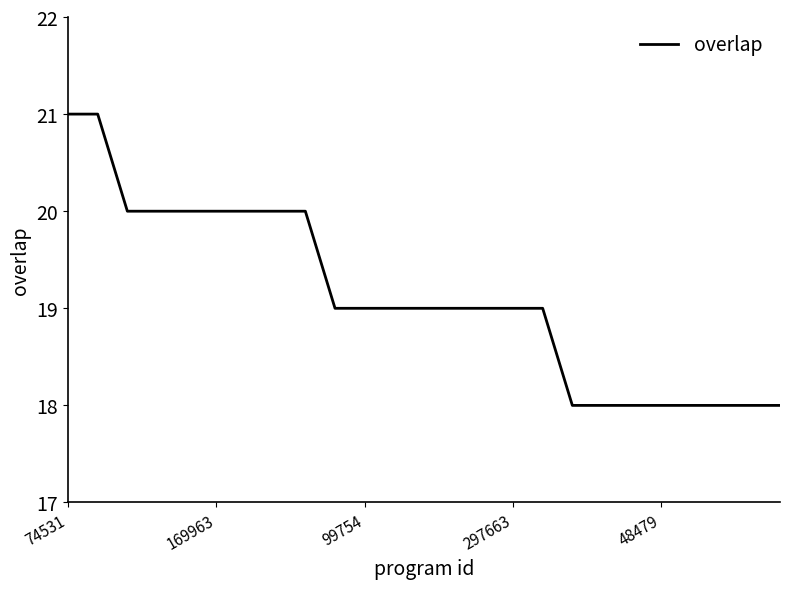

How many lines are shown in the chart?

1